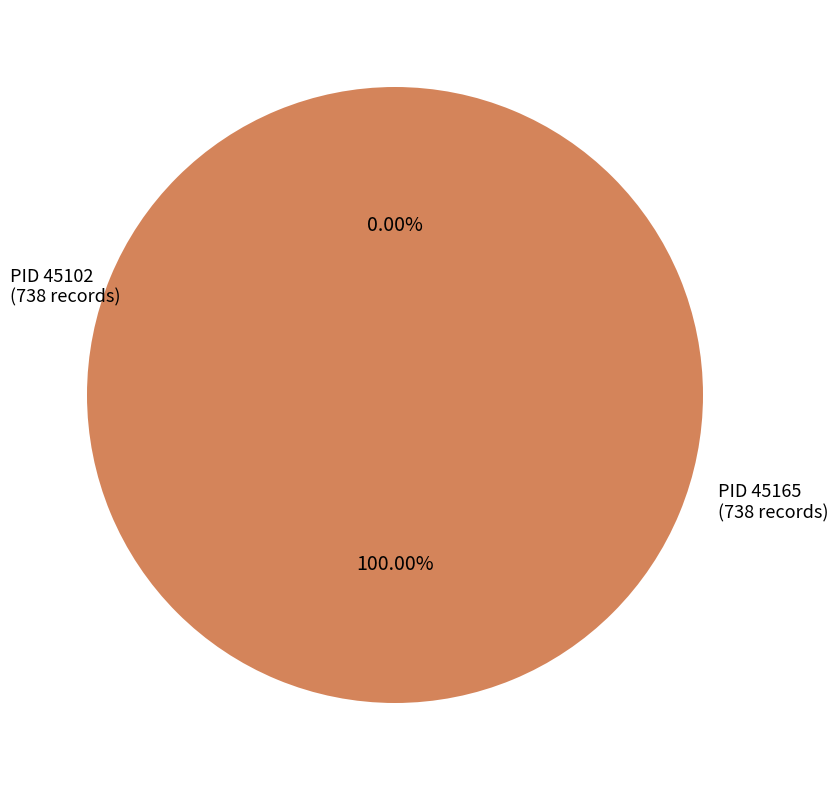

True or false: 45165 accounts for 100% of the total.

True